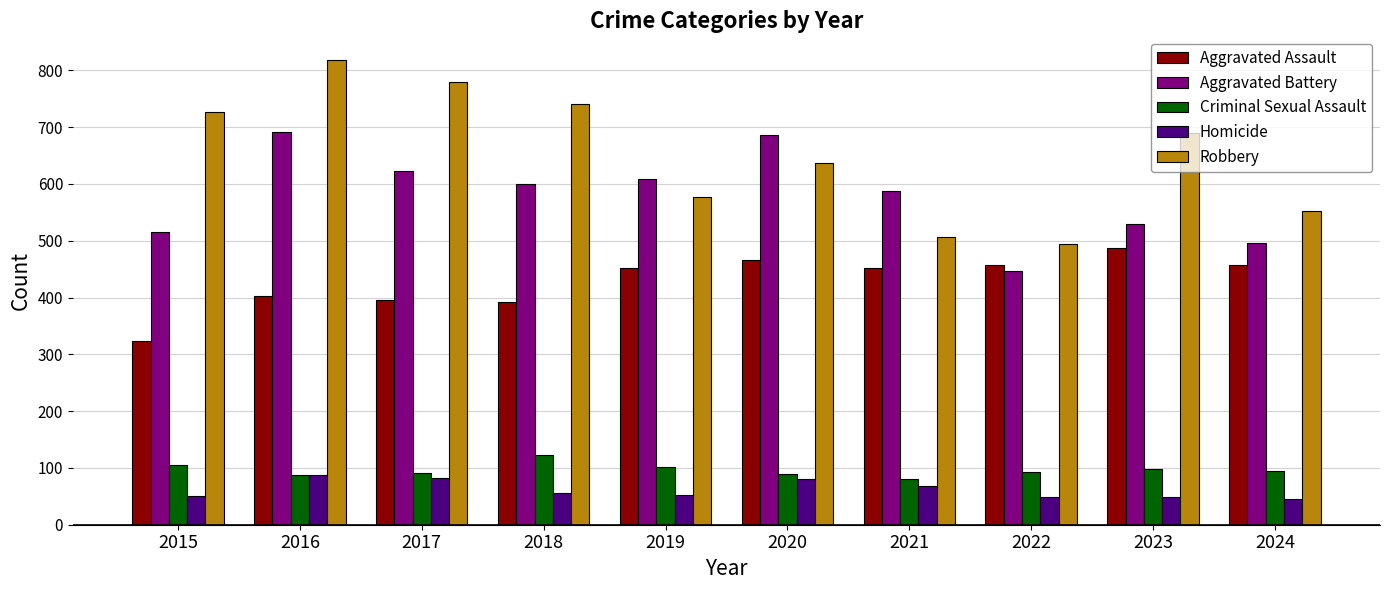

Between 2021 and 2022, which series saw the biggest shift?

Aggravated Battery